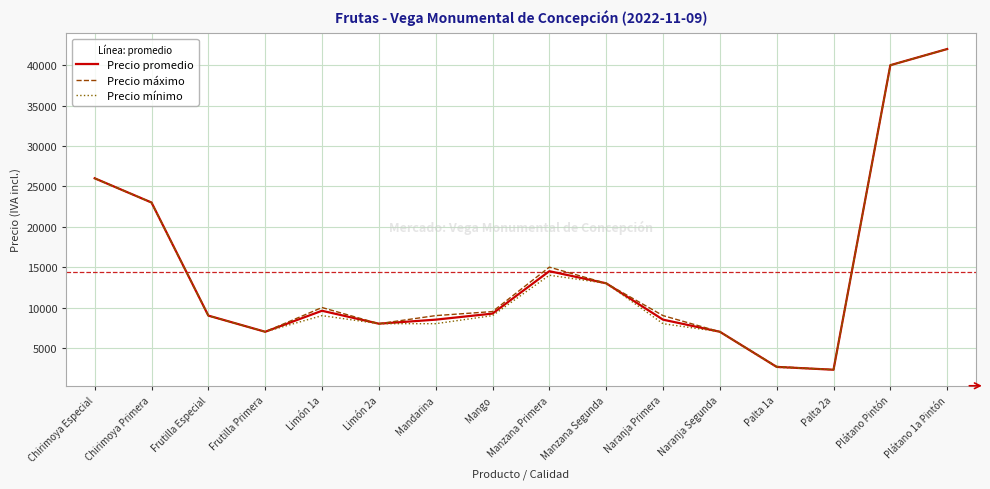

Count the number of categories in the chart.

16